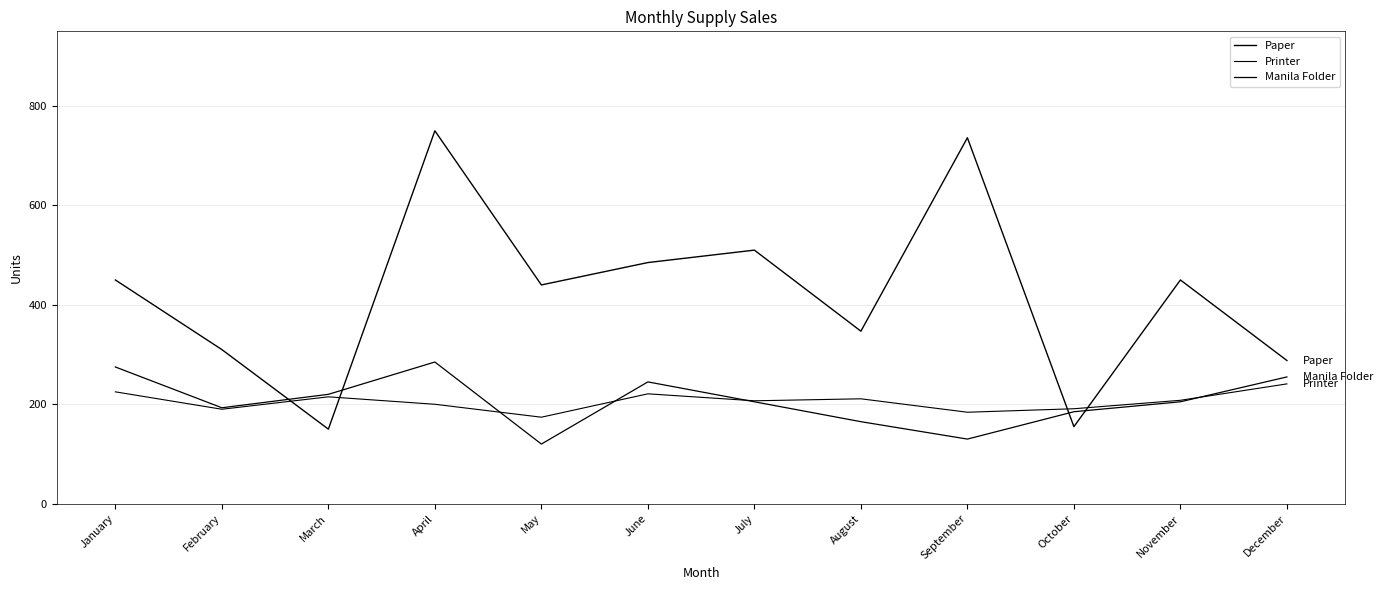

The value of Manila Folder at September is 80. True or false?

False